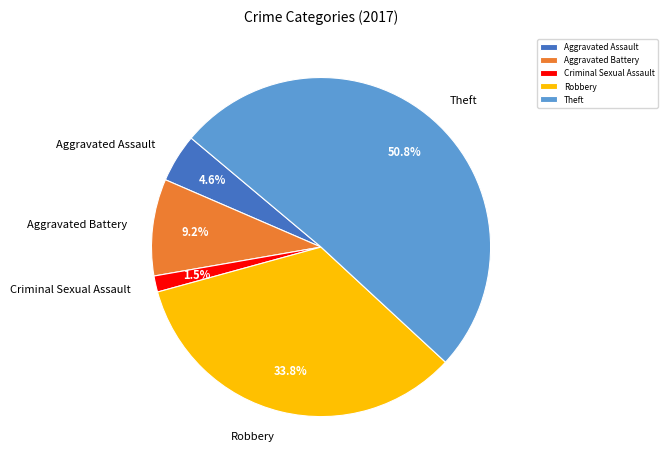

To the nearest percent, what is the difference between the largest and smallest slice percentages?

49%